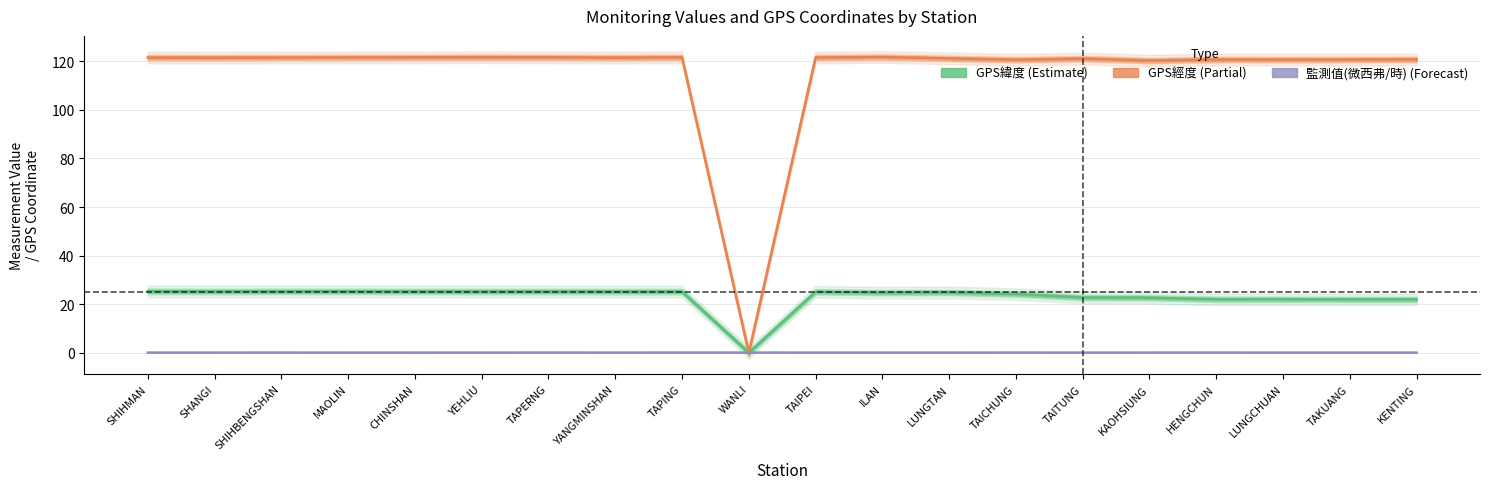

Which series has the largest total across all categories?

GPS經度